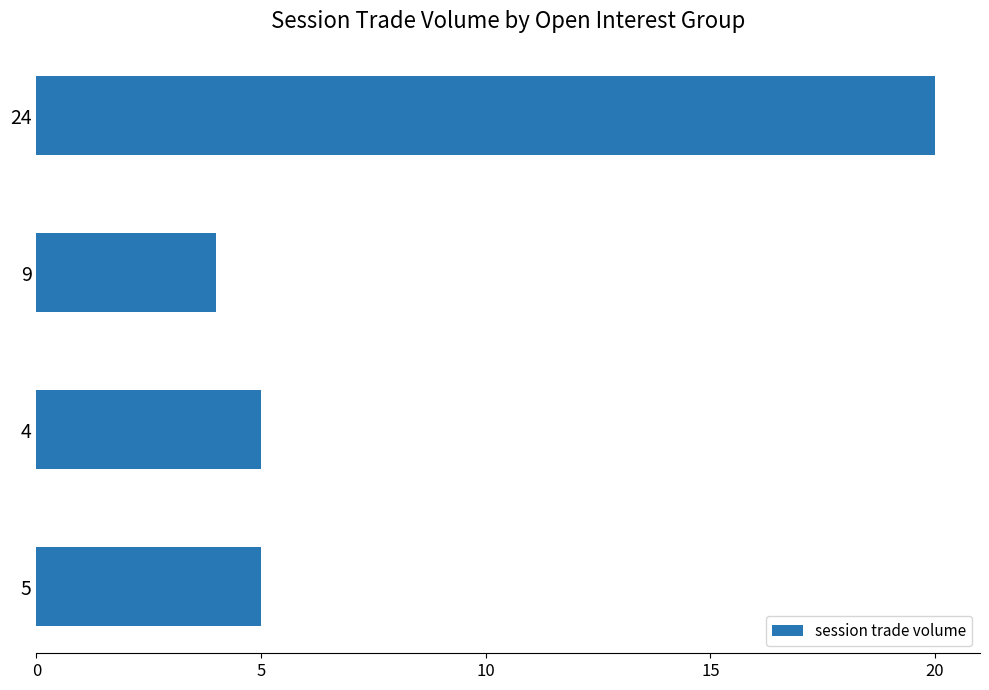

At which category does the chart reach its minimum across all series?

9